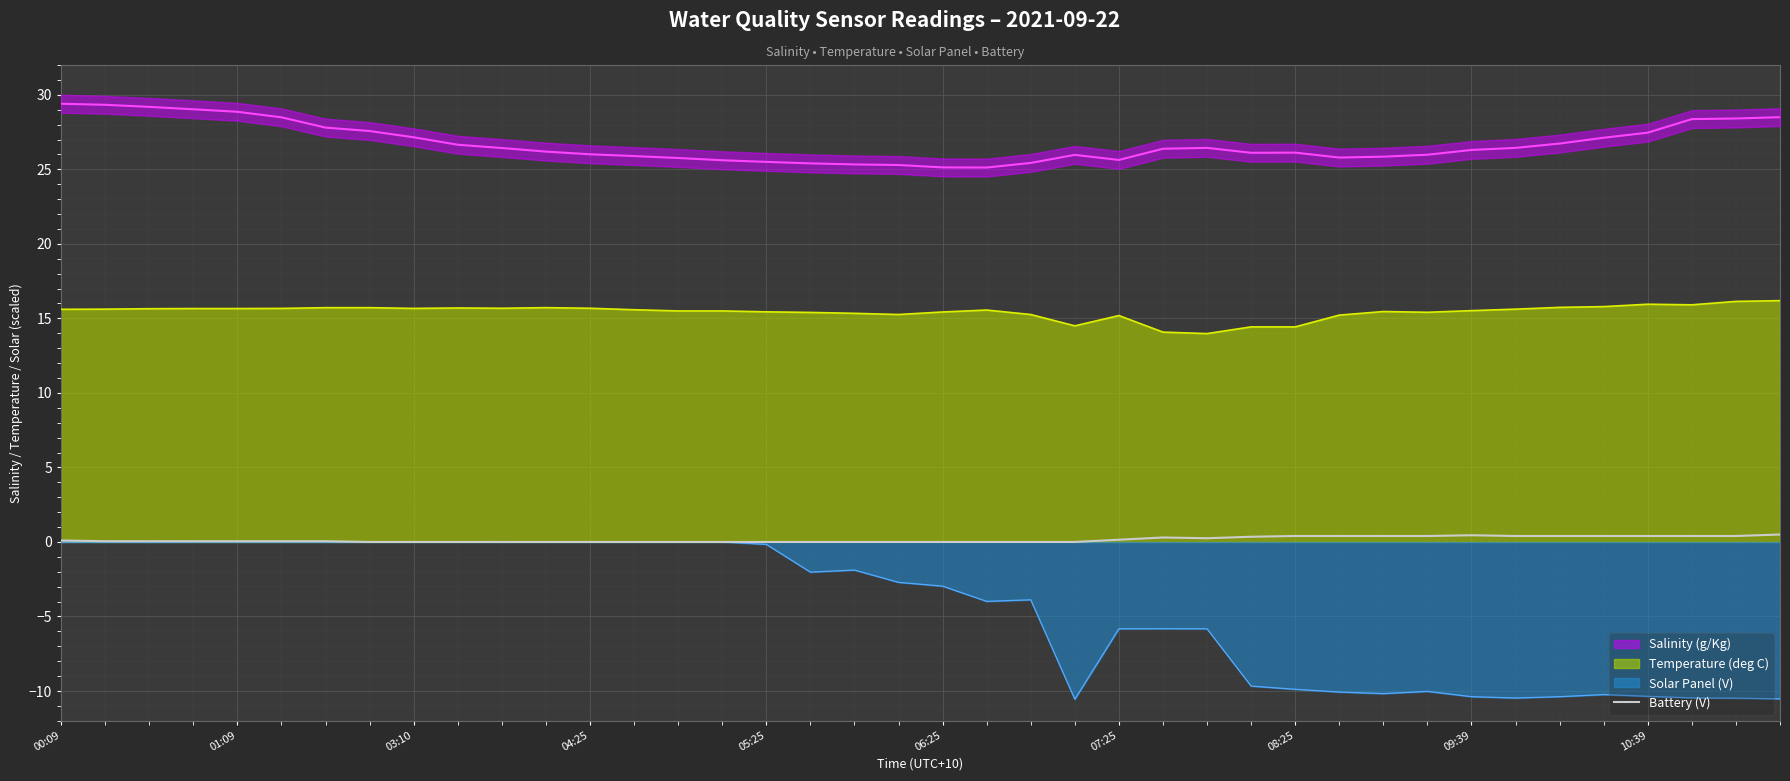

True or false: Solar Panel (V) and Temperature (deg C) cross at least once.

False